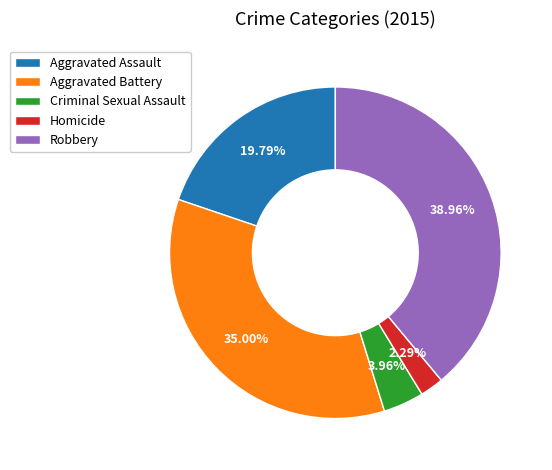

To the nearest percent, what is the difference between the largest and smallest slice percentages?

37%